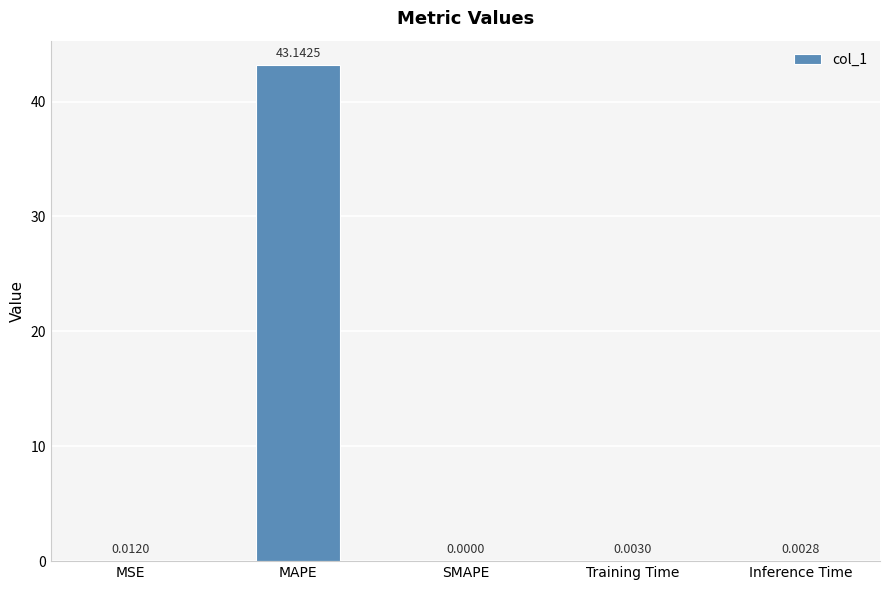

At which category does the chart reach its peak across all series?

MAPE